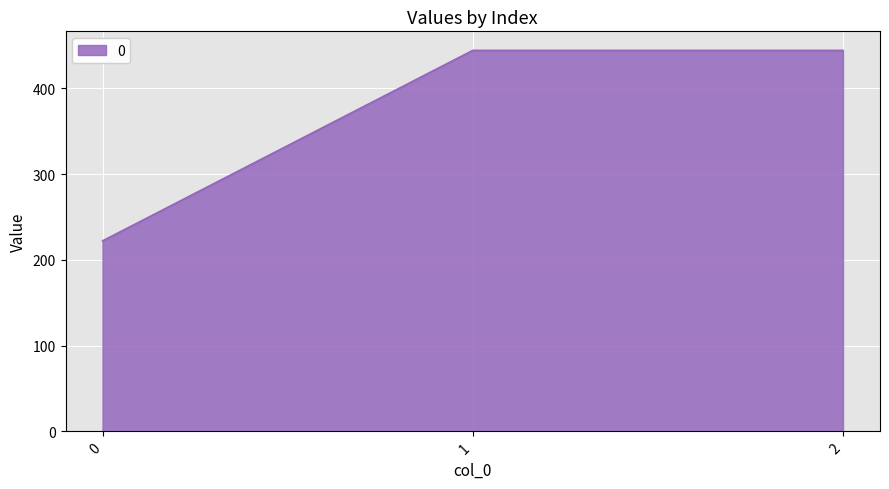

What is the smallest value displayed?

222.2